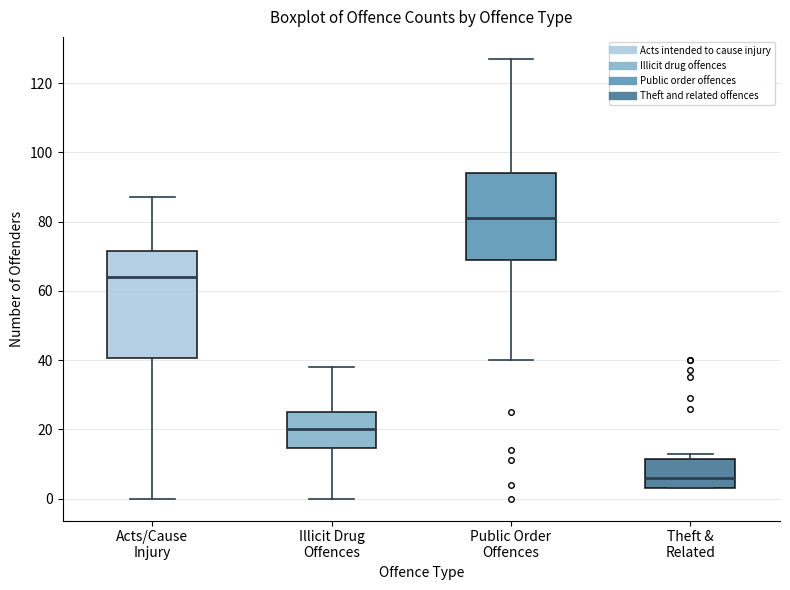

Reading left to right, transcribe this box plot: for each box, give where its median line is, the range the box spans, and where its two whiskers end, as read against the y-axis. The values are not printed on the chart, so give them approximately, as read against the axis.

Acts/Cause Injury: median 64, box 40 to 72, whiskers 0 to 88
Illicit Drug Offences: median 20, box 14 to 26, whiskers 0 to 38
Public Order Offences: median 82, box 70 to 94, whiskers 40 to 128
Theft & Related: median 6, box 4 to 12, whiskers 4 to 14